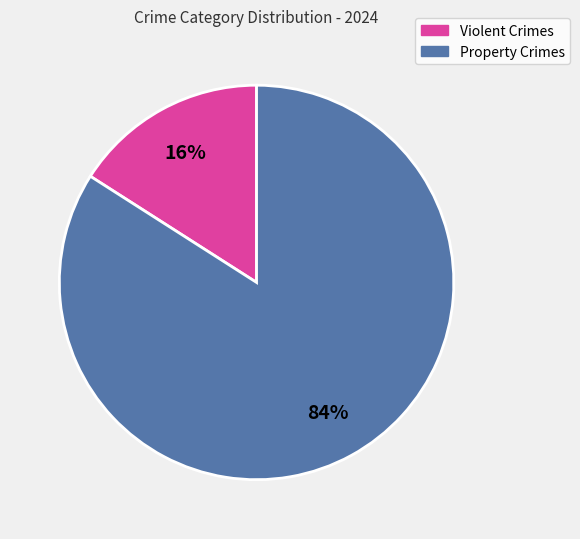

How many segments does this pie chart have?

2